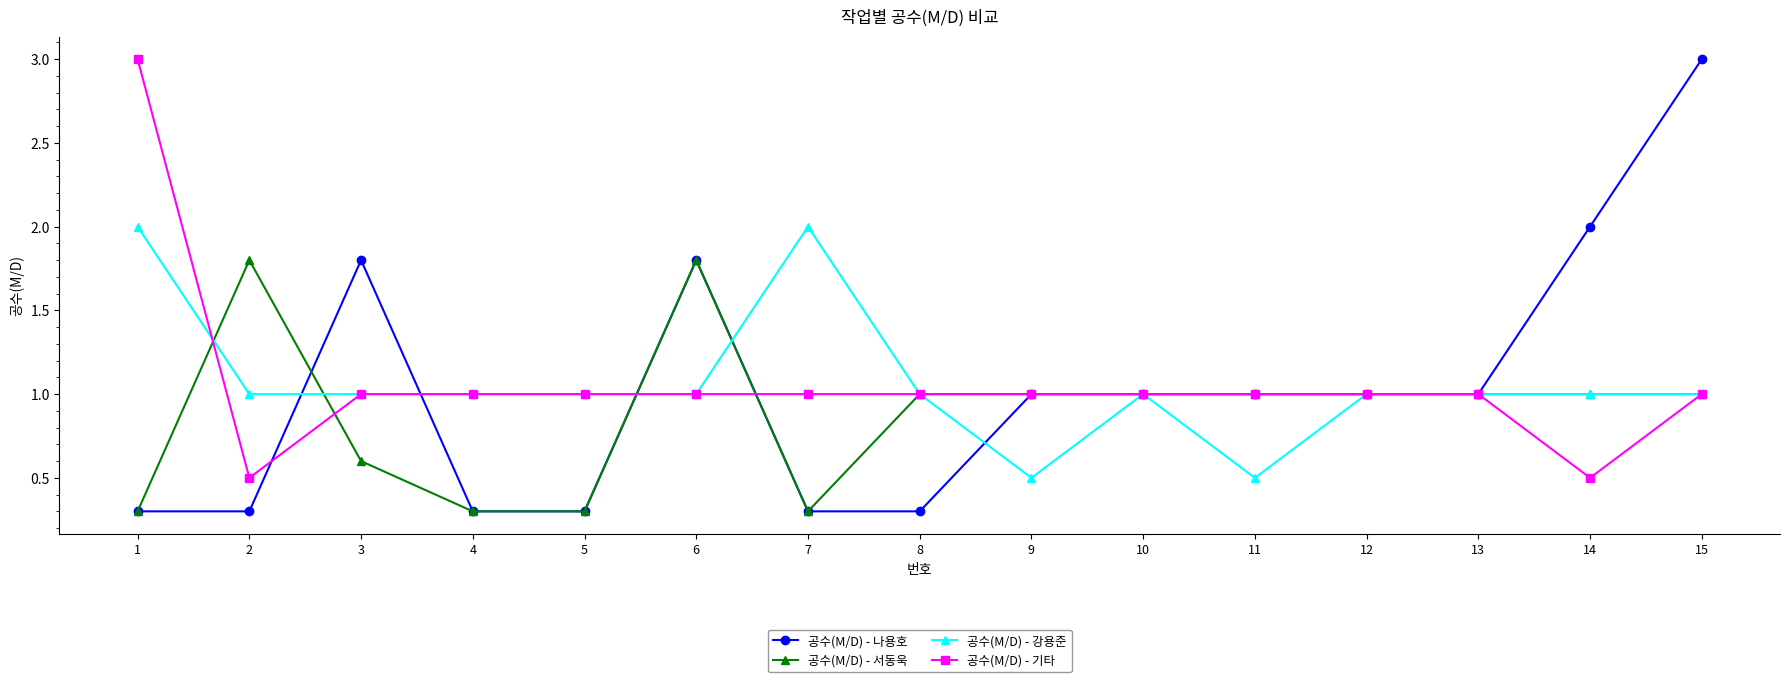

How many series are shown in this chart?

4